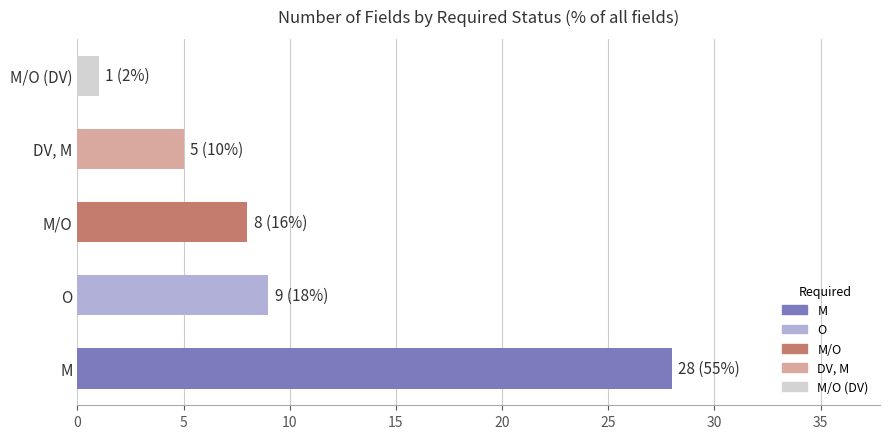

What is the average value?

10